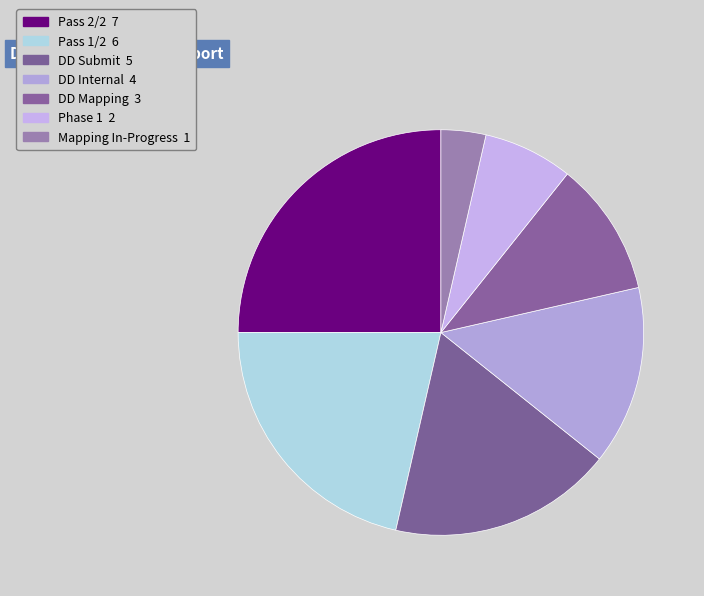

Which has a higher value, Pass 1/2 or Phase 1?

Pass 1/2